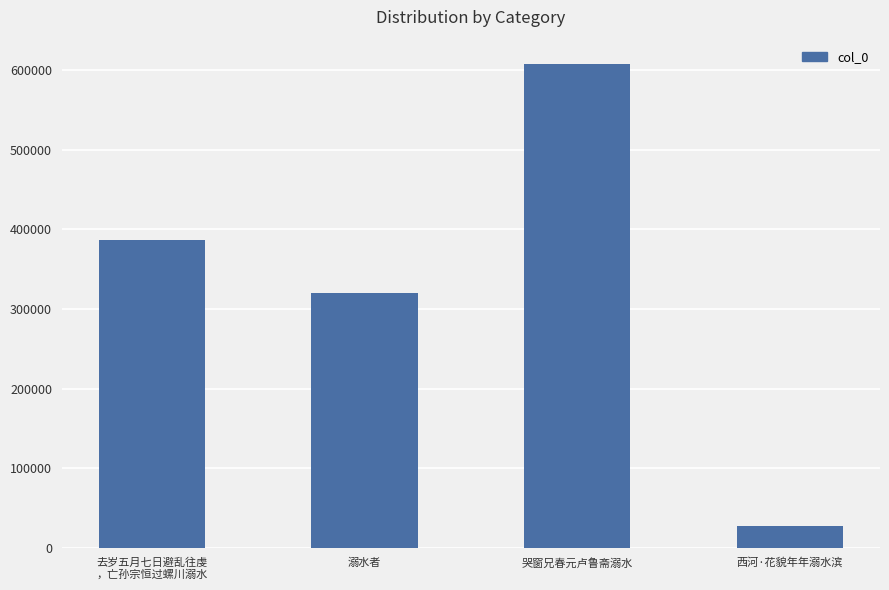

The value at 去岁五月七日避乱往虔
，亡孙宗恒过螺川溺水 is 195877. True or false?

False